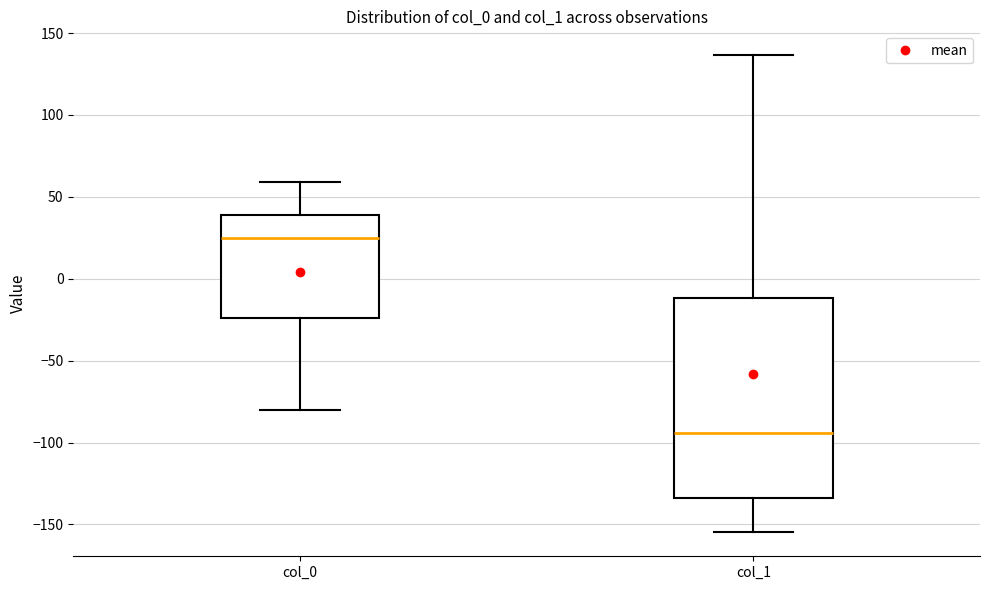

Reading left to right, transcribe this box plot: for each box, give where its median line is, the range the box spans, and where its two whiskers end, as read against the y-axis. The values are not printed on the chart, so give them approximately, as read against the axis.

col_0: median 25, box -25 to 40, whiskers -80 to 60
col_1: median -95, box -135 to -10, whiskers -155 to 135